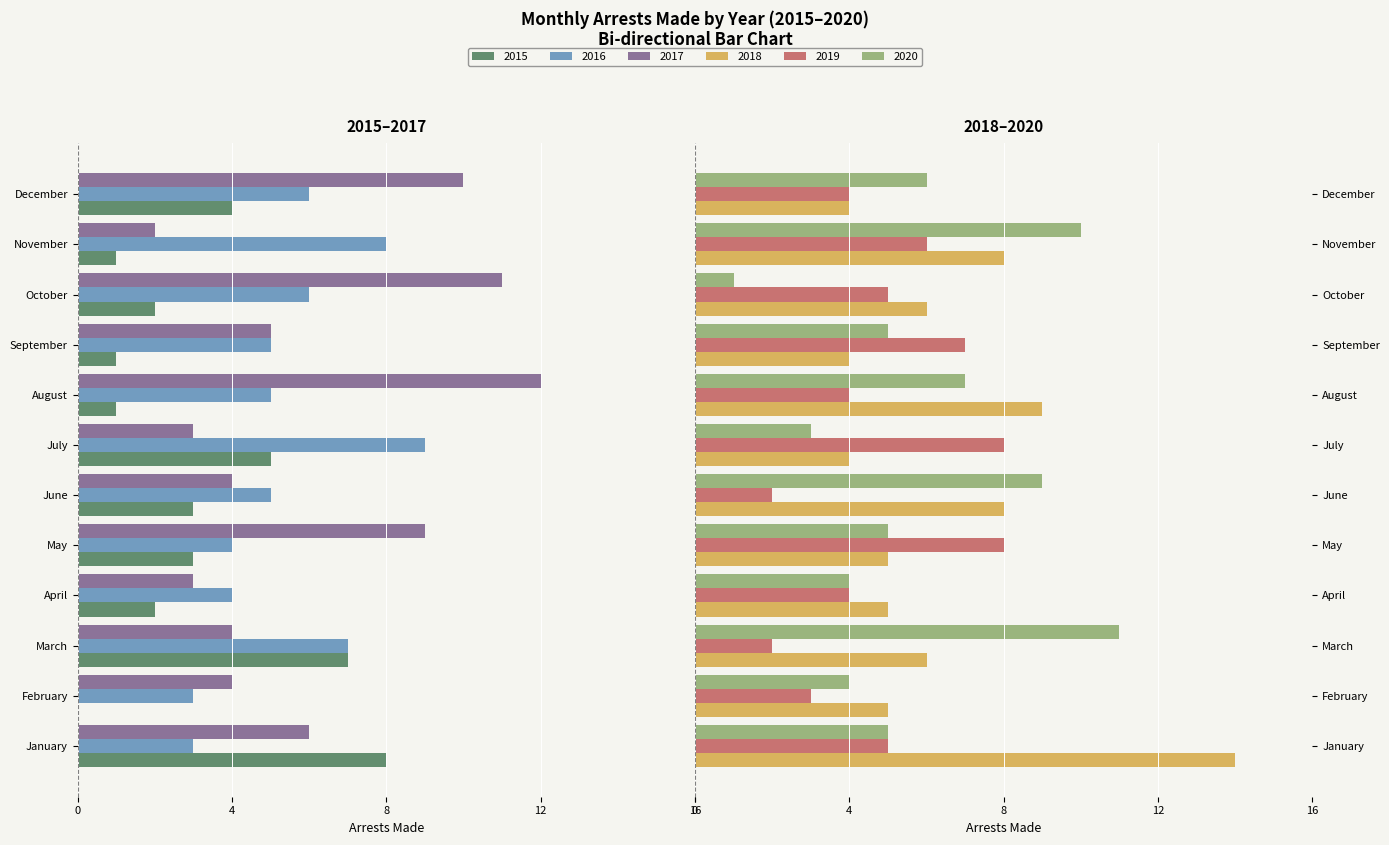

What is the greatest value displayed?

14